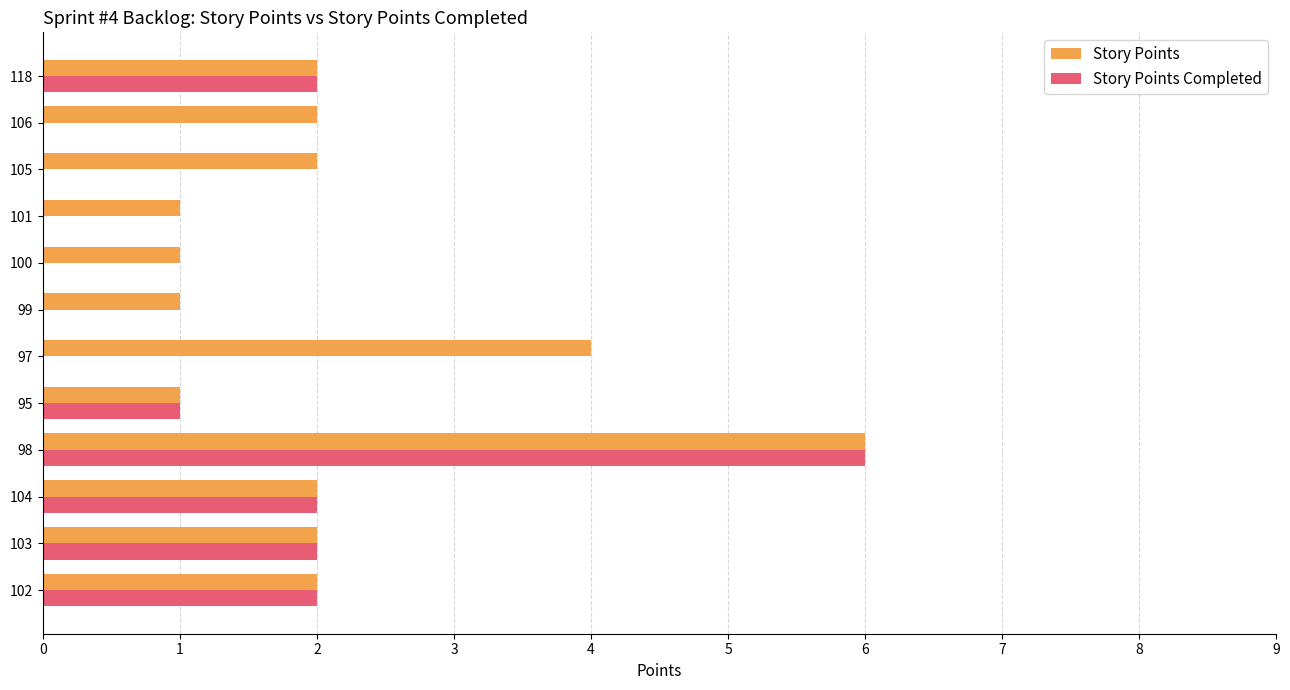

What are all the series names shown in the legend?

Story Points, Story Points Completed